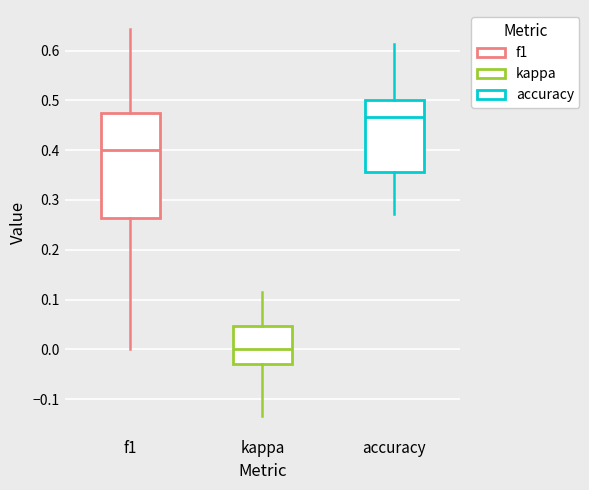

Which box is the tallest, from its lower edge to its upper edge?

f1